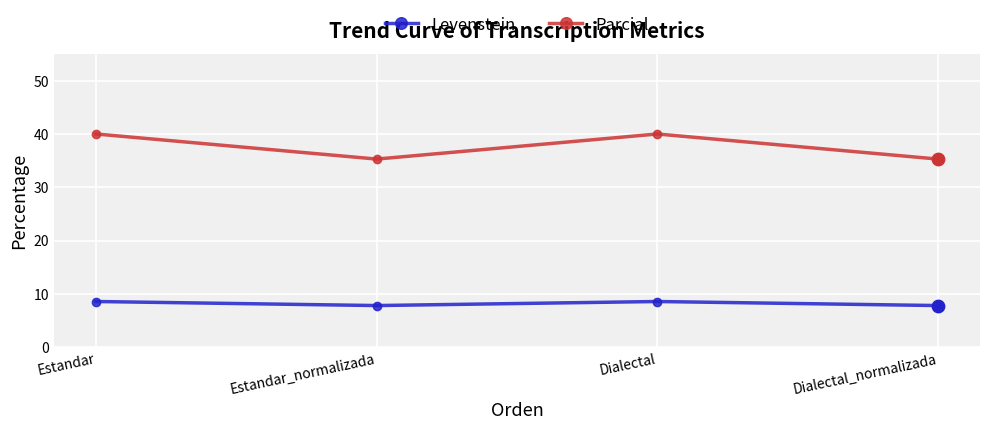

What is the difference between the highest and lowest values at Estandar_normalizada?

27.5